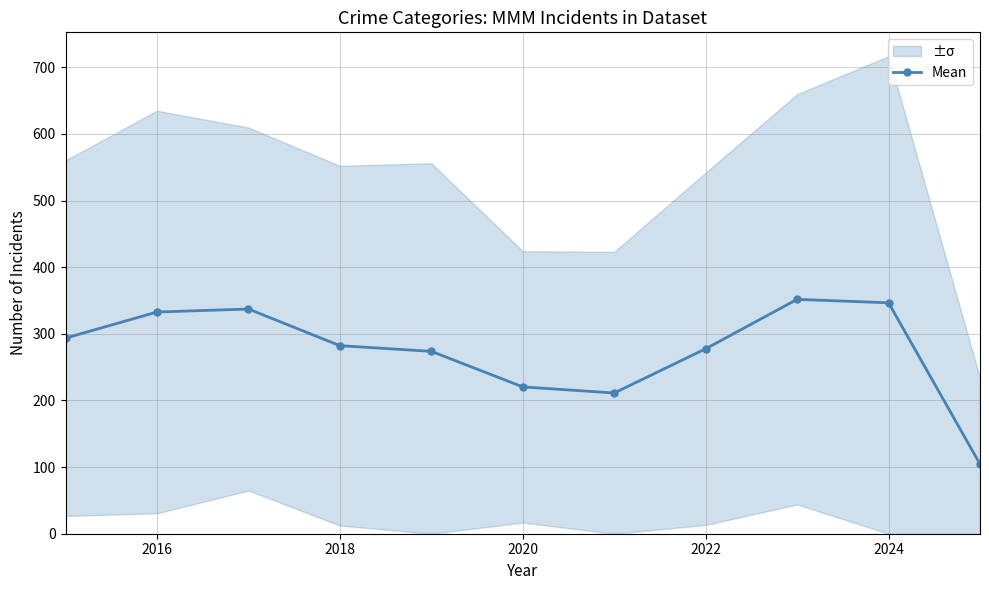

True or false: Mean has more than 1 points higher than both neighbors.

True